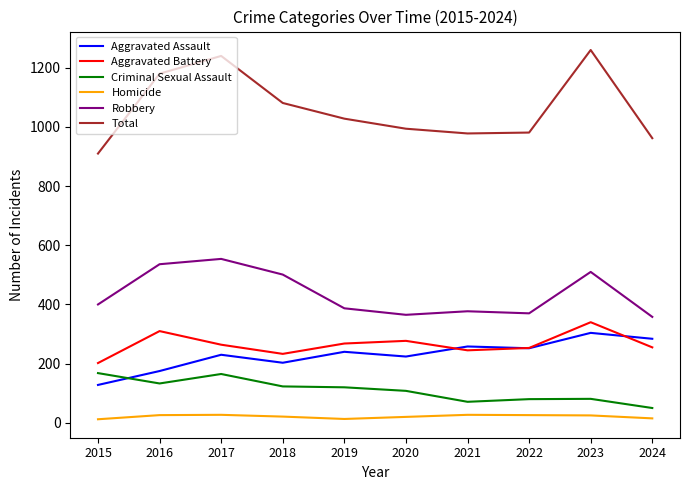

Which series has the widest spread of values?

Total